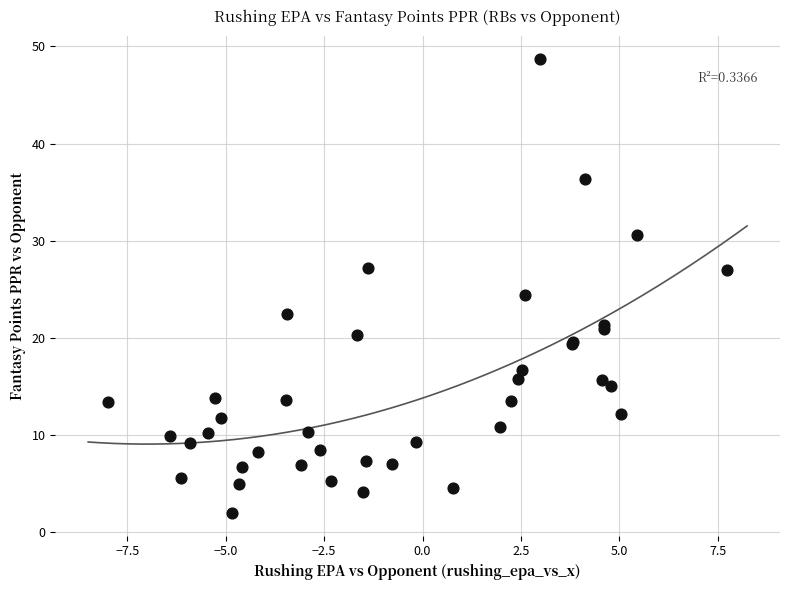

What Y value in the scatter plot is closest to 25?

24.4